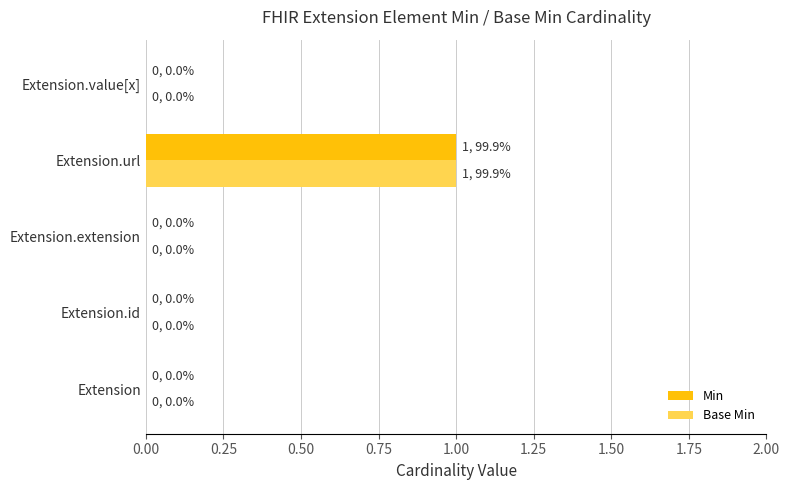

At which category is the sum across all series the highest?

Extension.url